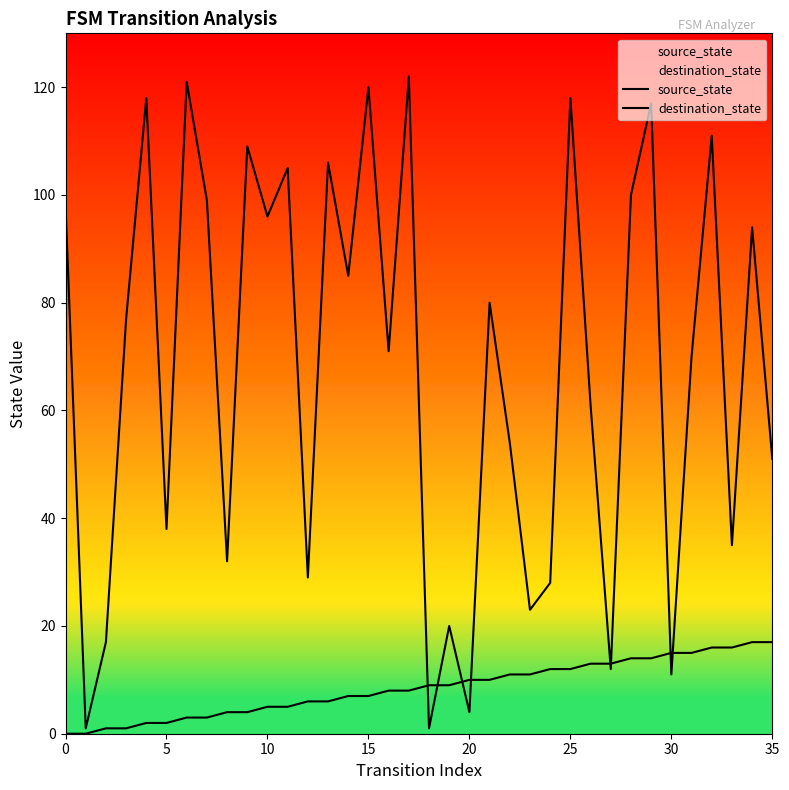

What are all the series names shown in the legend?

source_state, destination_state